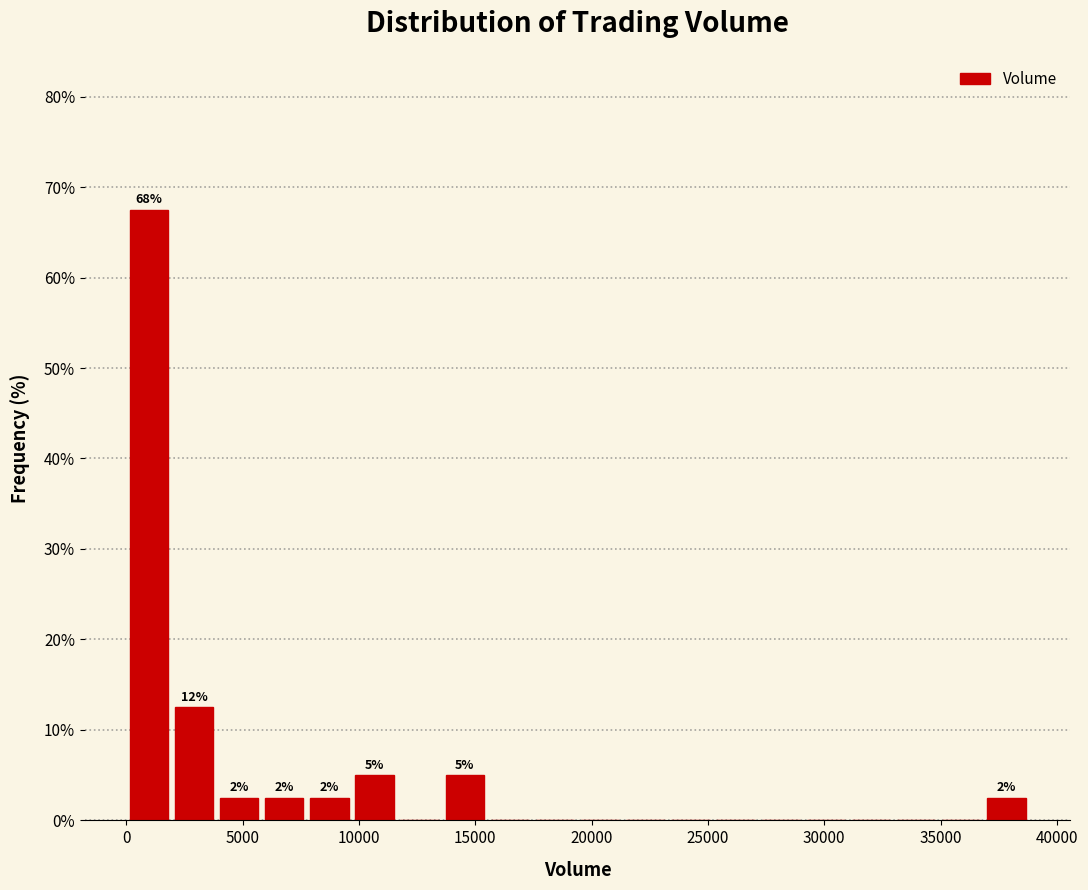

Around what value on the x-axis is the tallest bar? Give the approximate position of its centre, as read against the axis.

1000